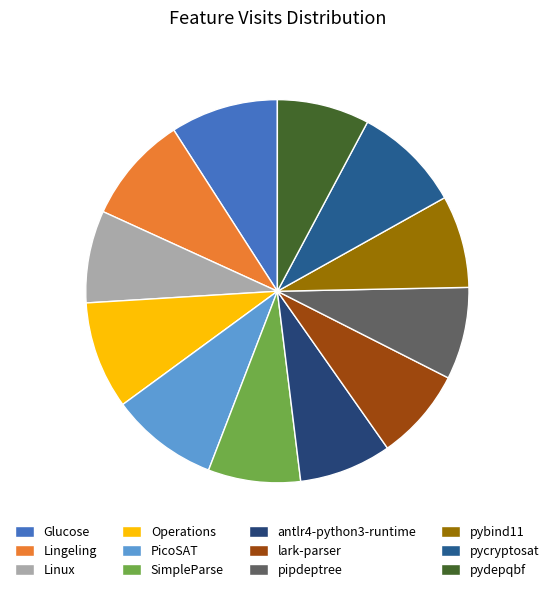

The Linux slice represents 8% of the pie. True or false?

True